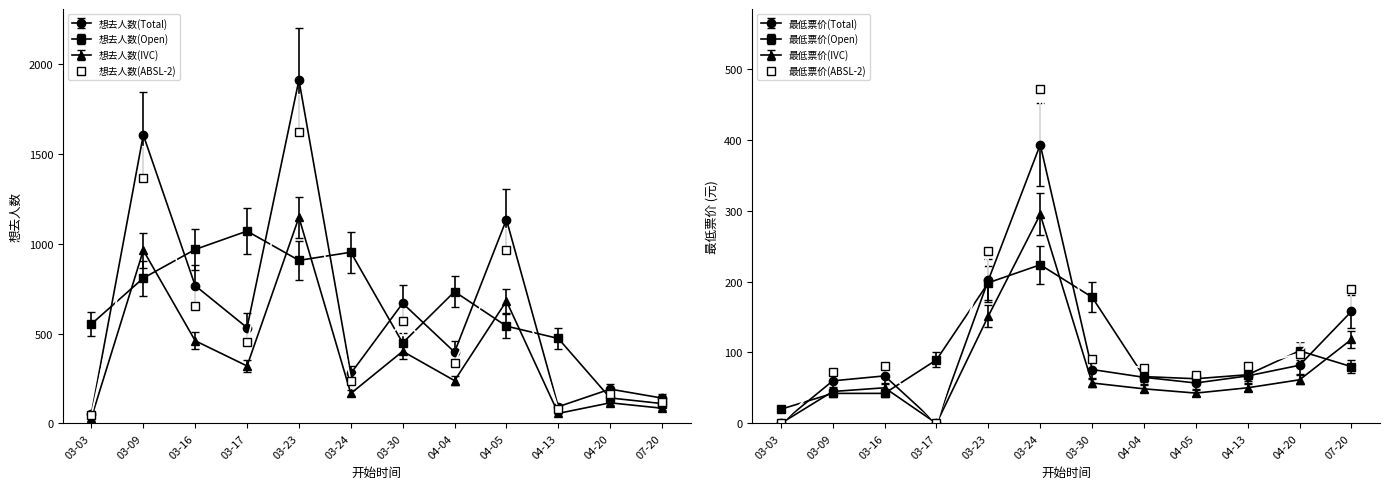

The 想去人数 series shows 29.2 at 03-03. True or false?

True